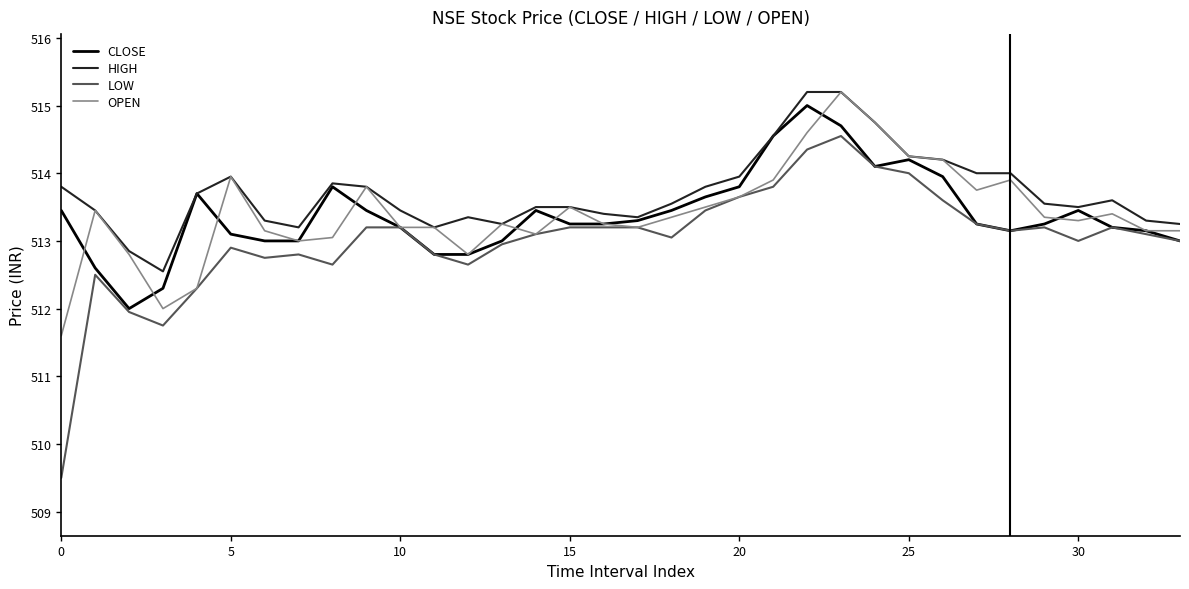

Which series has the widest spread of values?

LOW